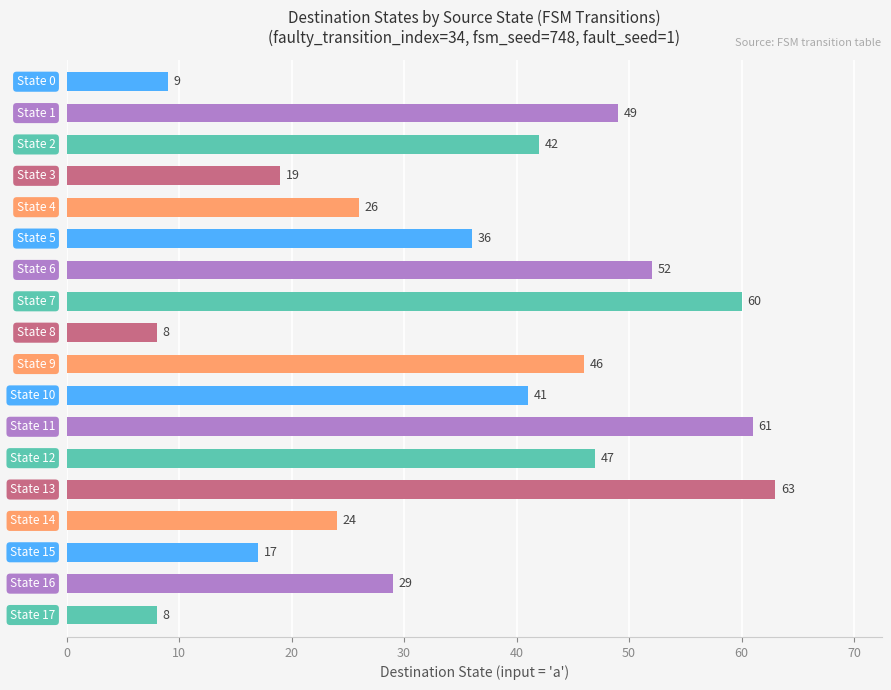

Does the chart contain any negative values?

No